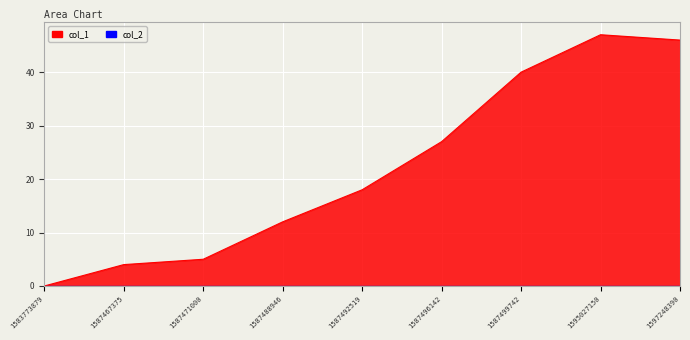

At which category does the chart reach its minimum across all series?

1583773879